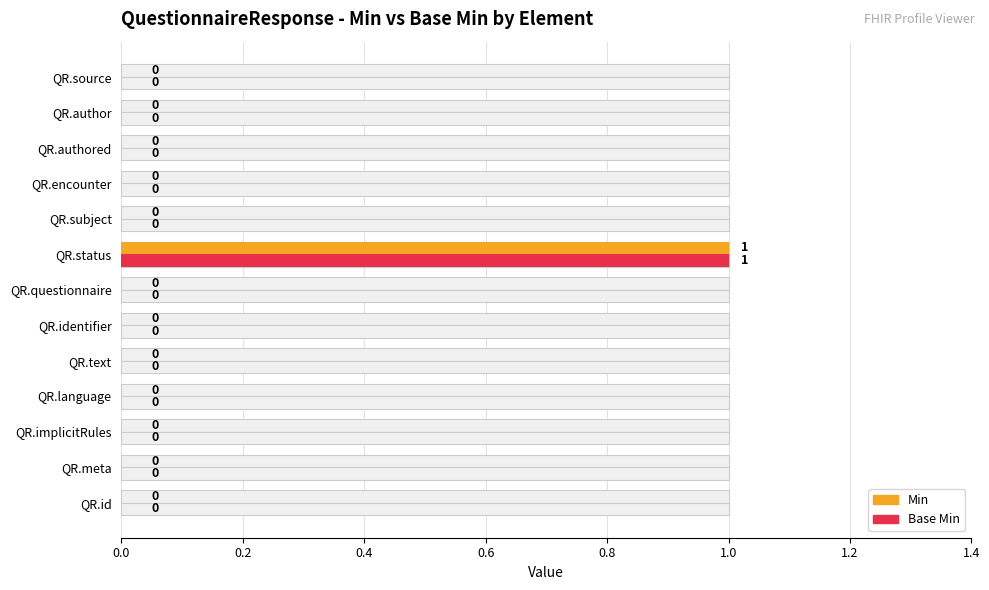

Reading left to right, list all the values displayed in this chart.

Min: 0	0	0	0	0	0	0	1	0	0	0	0	0
Base Min: 0	0	0	0	0	0	0	1	0	0	0	0	0